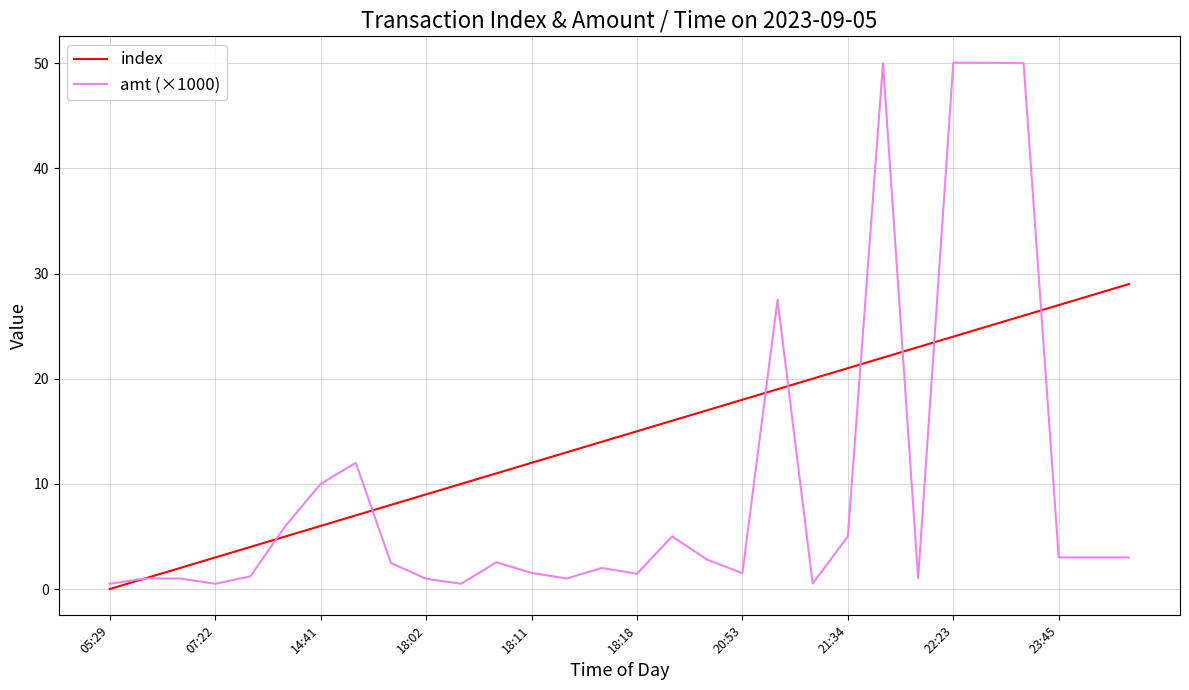

Which series has the widest spread of values?

amt (×1000)